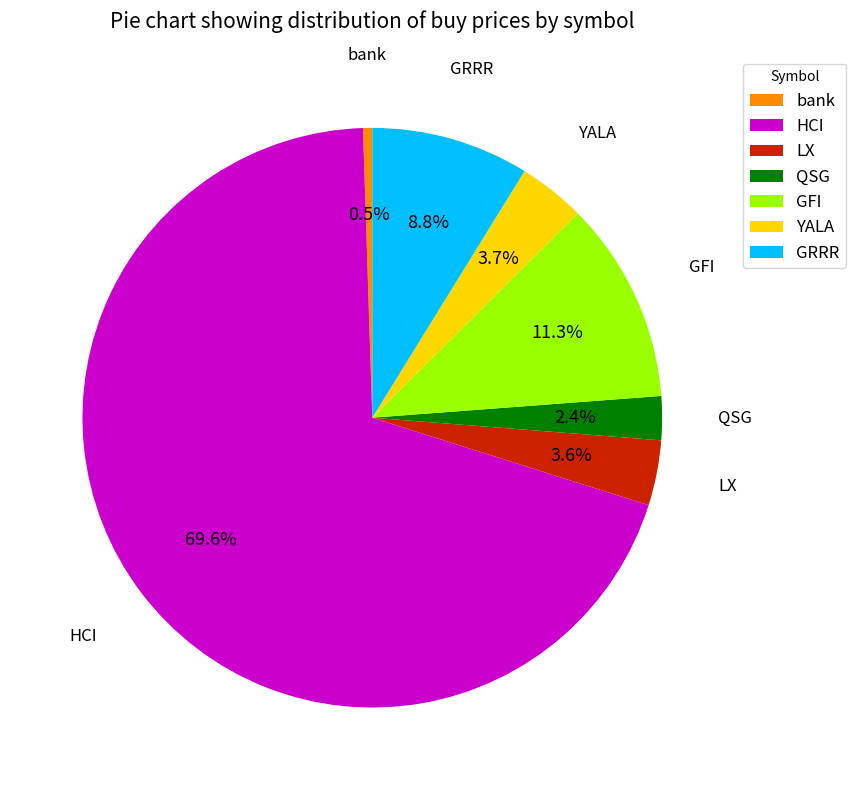

How many slices are in this pie chart?

7